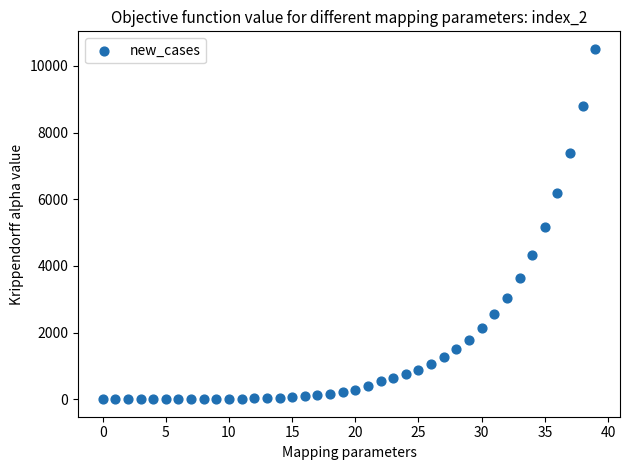

What is the range of Y values (max minus min)?

10511.9